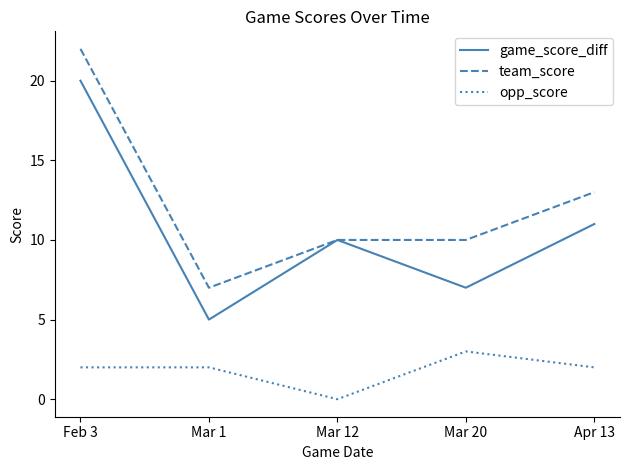

True or false: opp_score and team_score intersect in this chart.

False